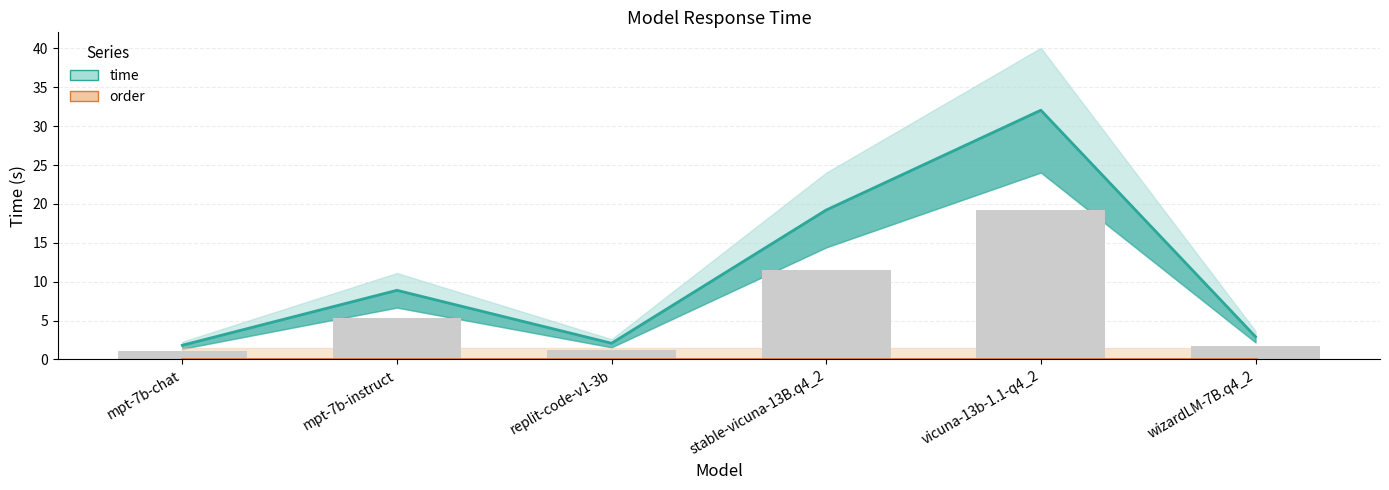

At which label is order closest to 0?

mpt-7b-chat